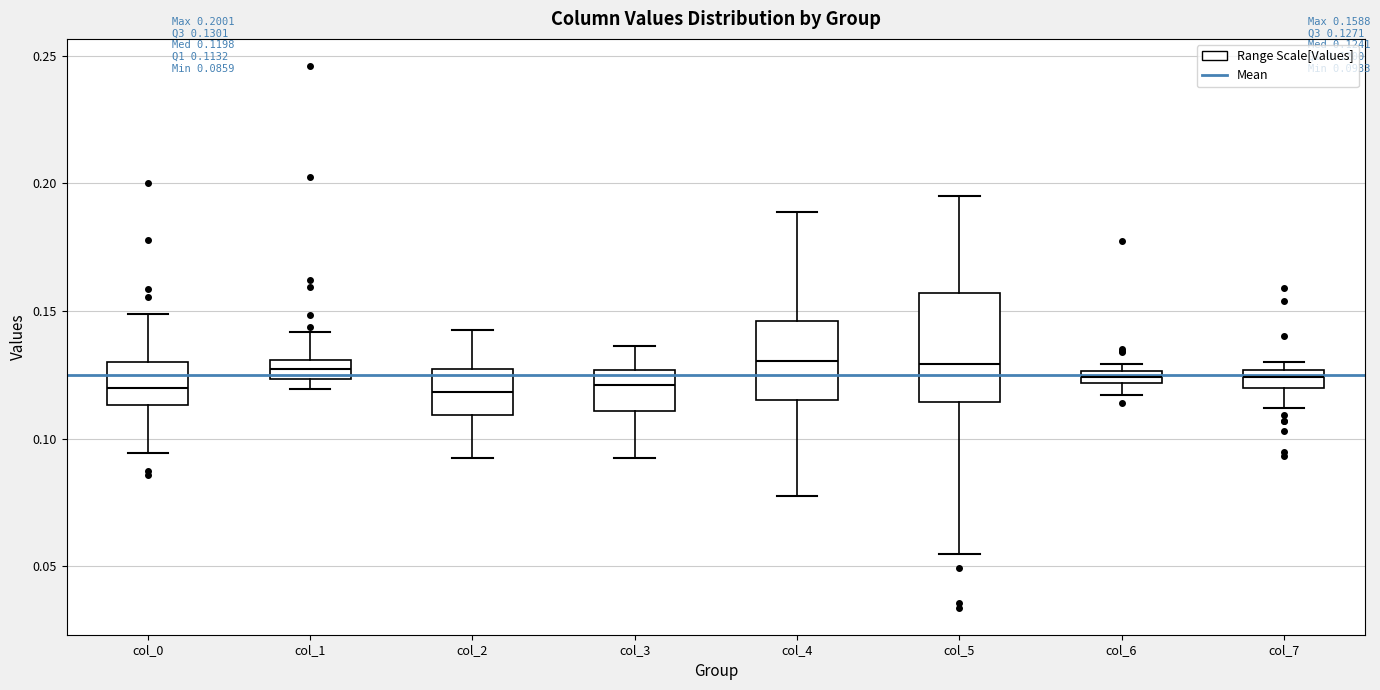

Comparing the boxes themselves (not the whiskers), which one is the tallest?

col_5